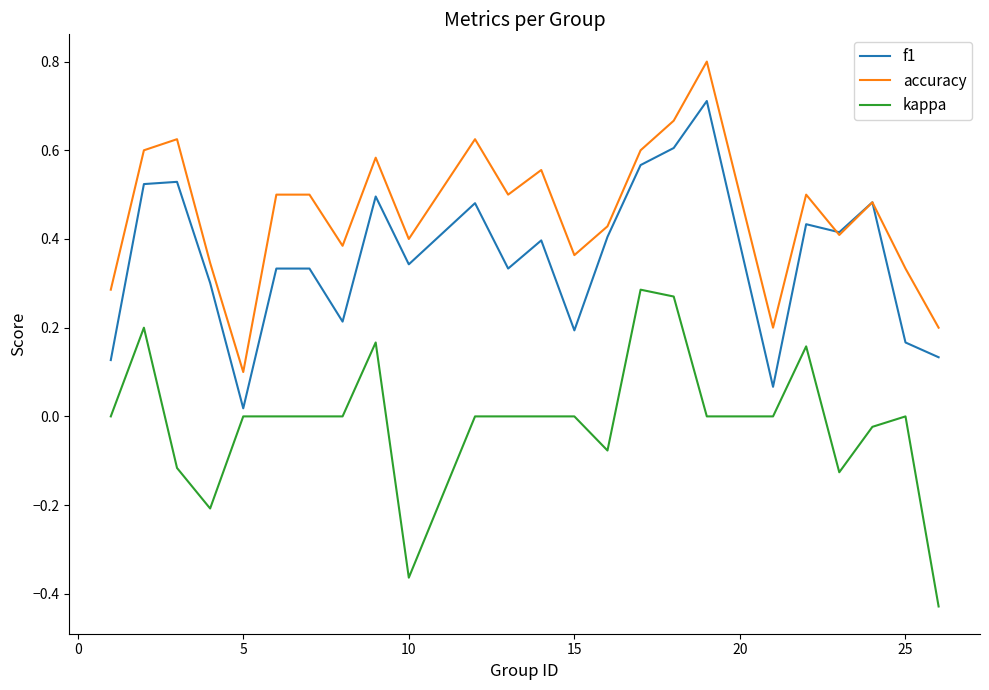

What is the greatest value displayed?

0.8